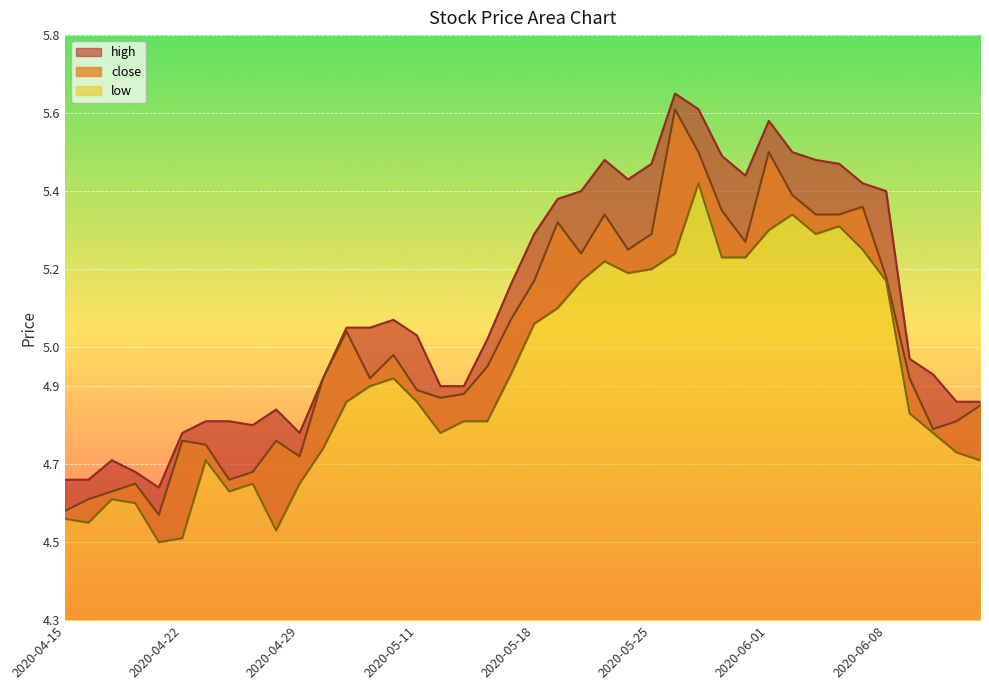

Reading left to right, extract all data points from this chart.

close: 4.6	4.6	4.6	4.7	4.6	4.8	4.8	4.7	4.7	4.8	4.7	4.9	5.0	4.9	5.0	4.9	4.9	4.9	5.0	5.1	5.2	5.3	5.2	5.3	5.2	5.3	5.6	5.5	5.3	5.3	5.5	5.4	5.3	5.3	5.4	5.2	4.9	4.8	4.8	4.8
high: 4.7	4.7	4.7	4.7	4.6	4.8	4.8	4.8	4.8	4.8	4.8	4.9	5.0	5.0	5.1	5.0	4.9	4.9	5.0	5.2	5.3	5.4	5.4	5.5	5.4	5.5	5.7	5.6	5.5	5.4	5.6	5.5	5.5	5.5	5.4	5.4	5.0	4.9	4.9	4.9
low: 4.6	4.5	4.6	4.6	4.5	4.5	4.7	4.6	4.7	4.5	4.7	4.7	4.9	4.9	4.9	4.9	4.8	4.8	4.8	4.9	5.1	5.1	5.2	5.2	5.2	5.2	5.2	5.4	5.2	5.2	5.3	5.3	5.3	5.3	5.2	5.2	4.8	4.8	4.7	4.7